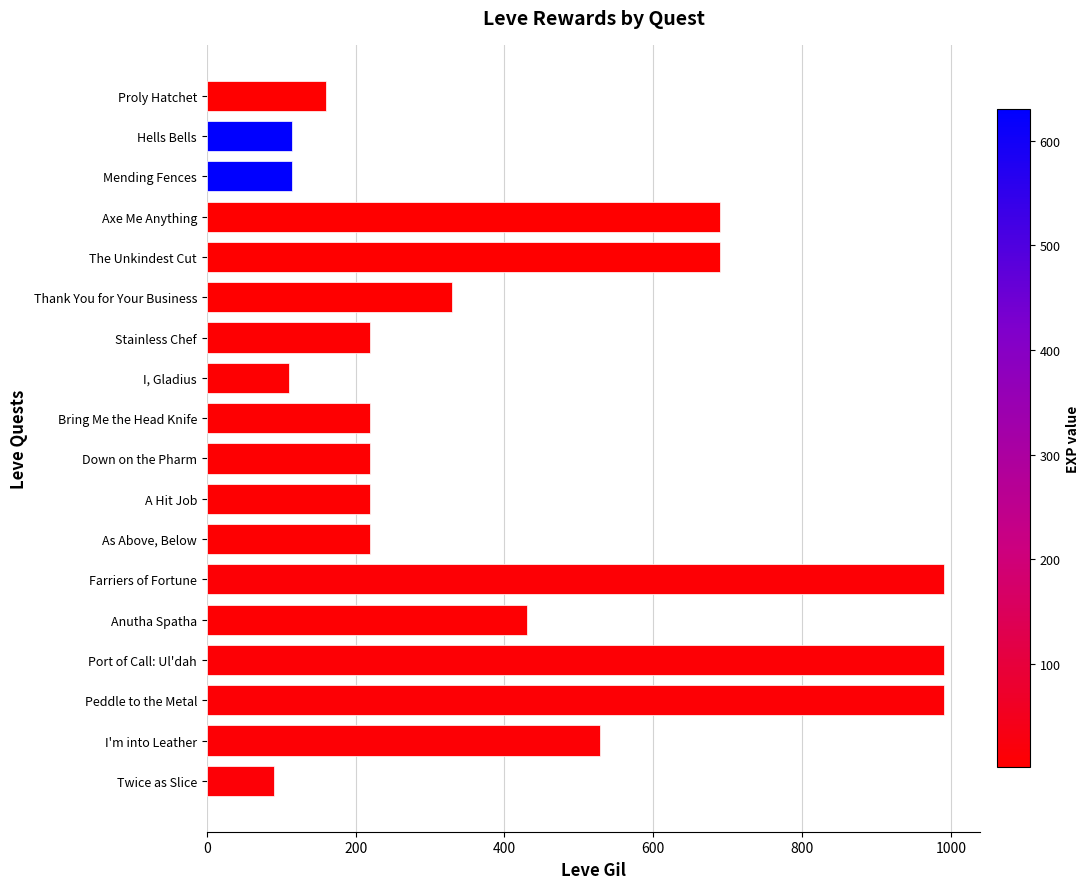

What is the difference between the maximum and second lowest values?

880